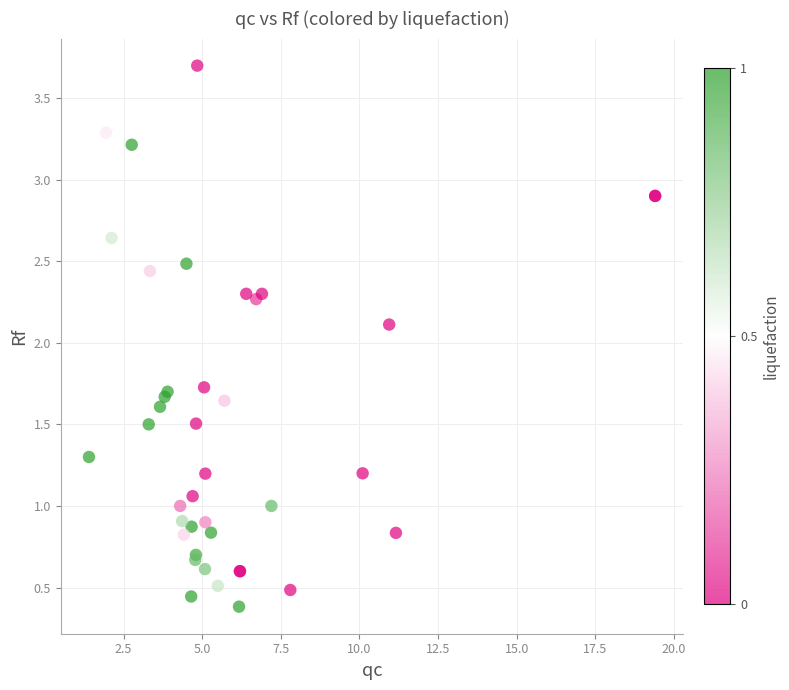

What Y value in the scatter plot is closest to 2?

2.1